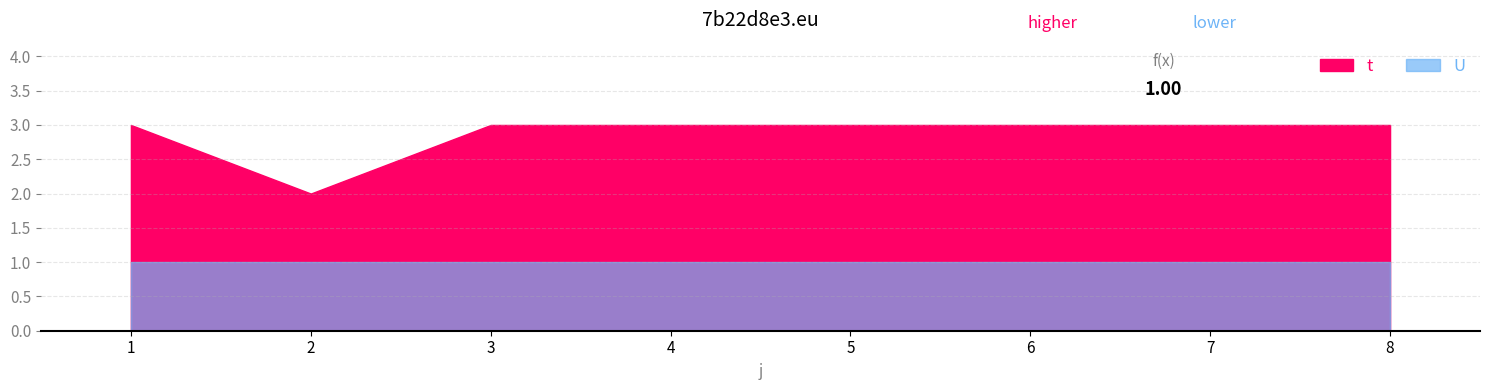

At which category is the sum across all series the highest?

1